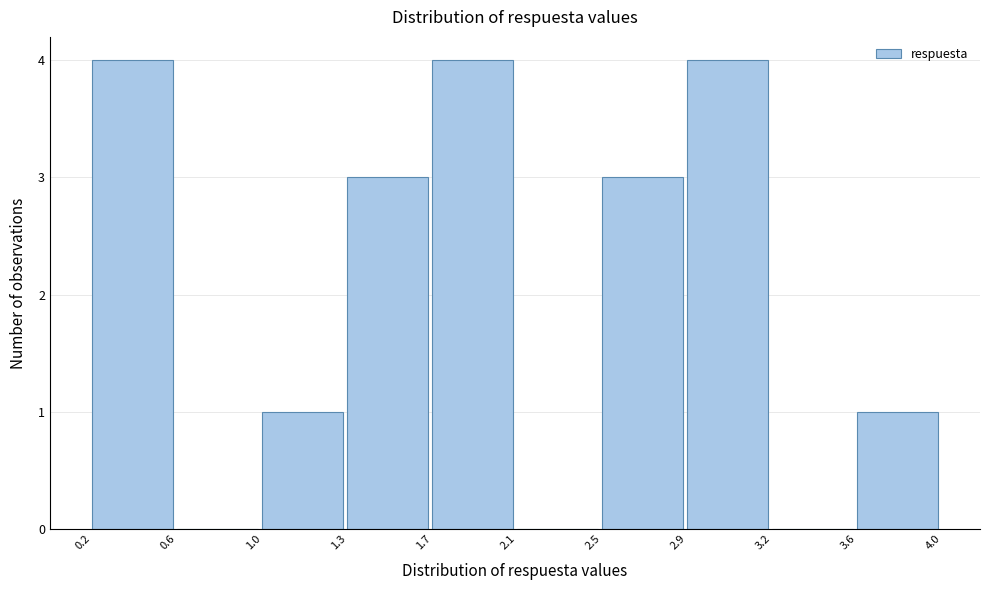

Reading left to right, list every bar in this chart as the range it spans on the x-axis followed by its height. The values are not printed on the chart, so give them approximately, as read against the axis.

0.2 to 0.6: 4
0.6 to 1.0: 0
1.0 to 1.3: 1
1.3 to 1.7: 3
1.7 to 2.1: 4
2.1 to 2.5: 0
2.5 to 2.9: 3
2.9 to 3.2: 4
3.2 to 3.6: 0
3.6 to 4.0: 1